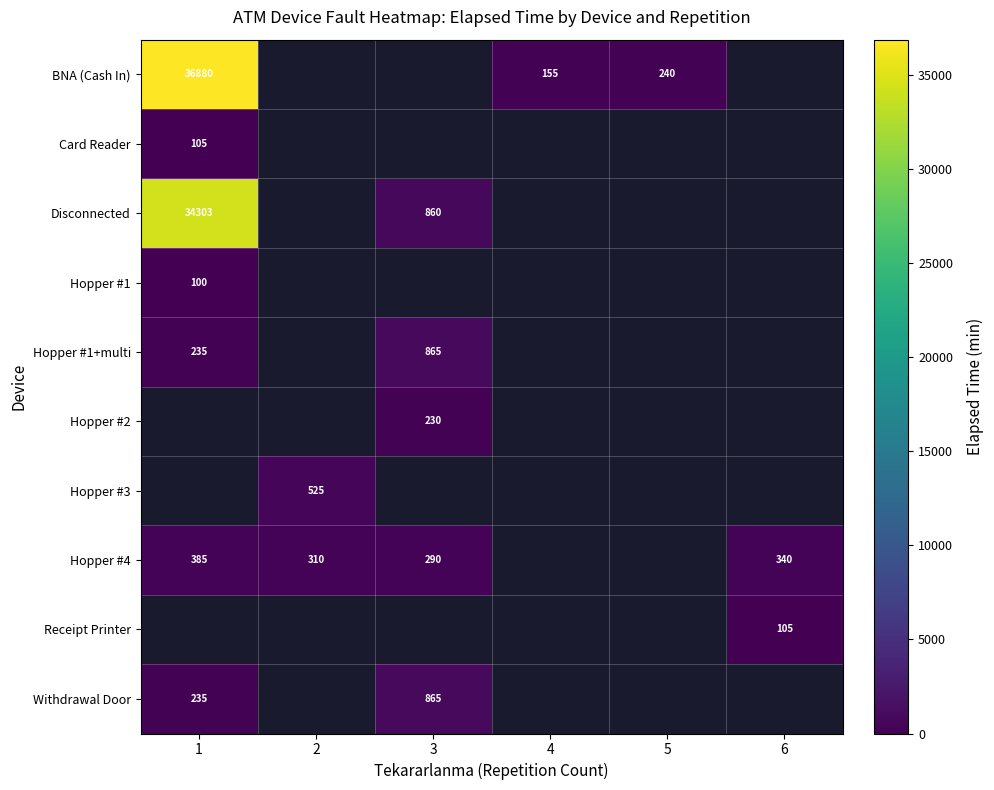

The value of BNA (Cash In) at 5 is 240. True or false?

True